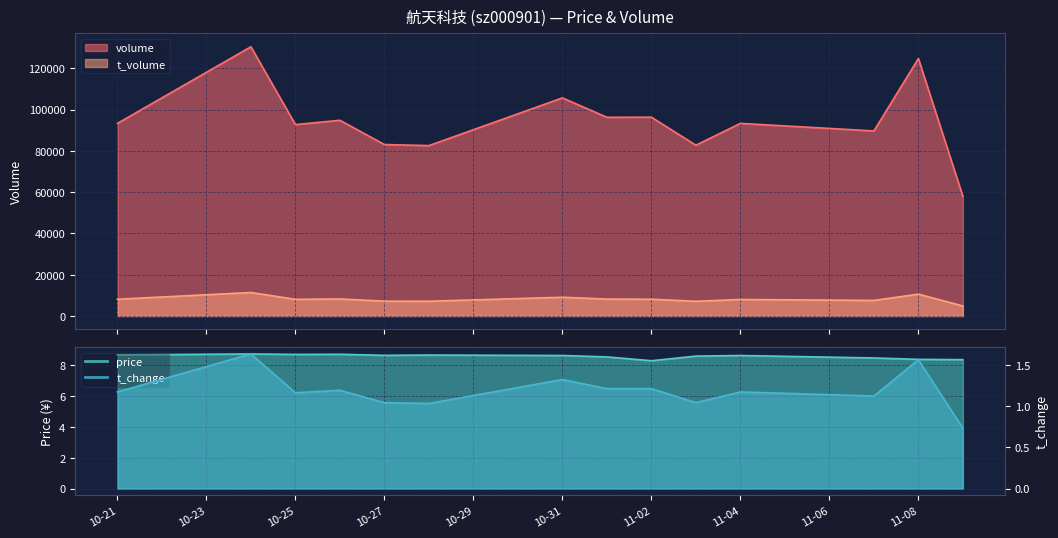

True or false: t_change and price cross at least once.

False